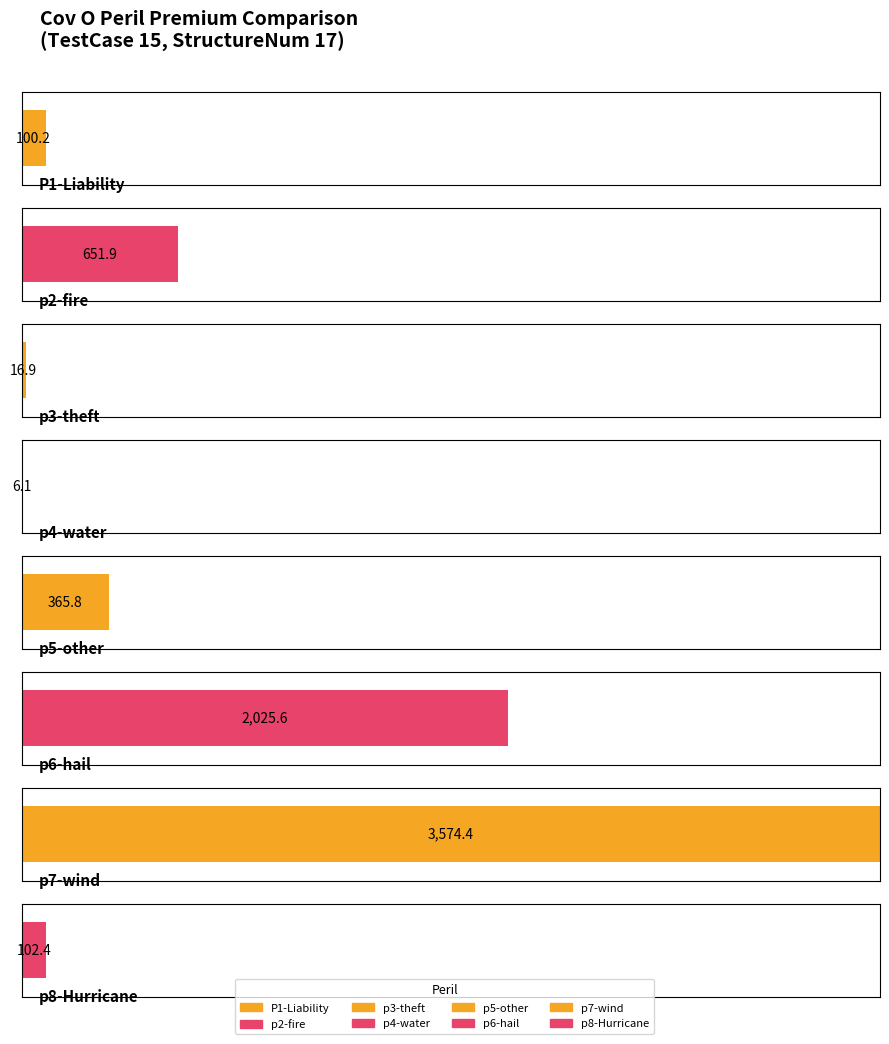

Reading left to right, list all the values displayed in this chart.

100.2	651.9	16.9	6.1	365.8	2025.6	3574.4	102.4